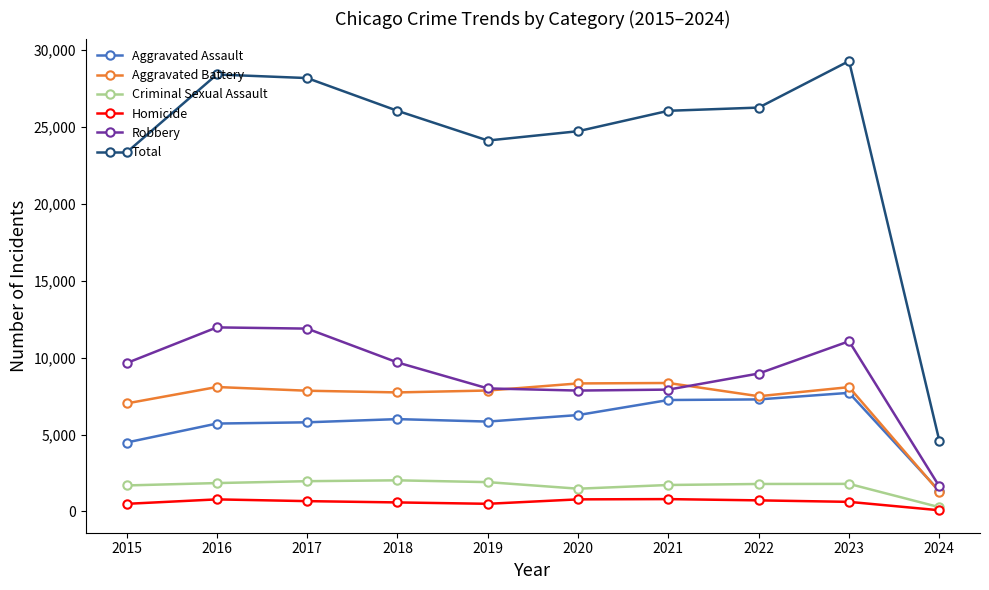

True or false: Homicide and Total intersect in this chart.

False